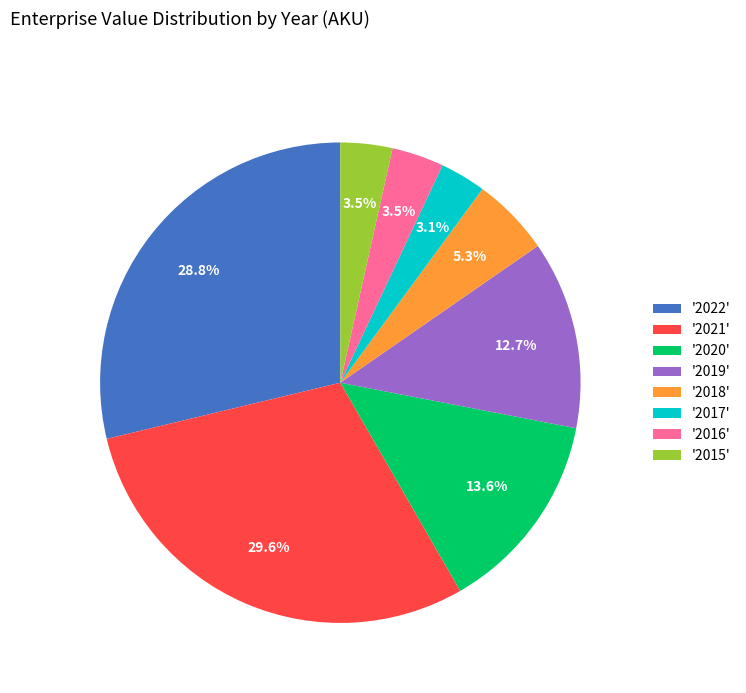

Do '2019' and '2022' together represent more than half of the pie?

No